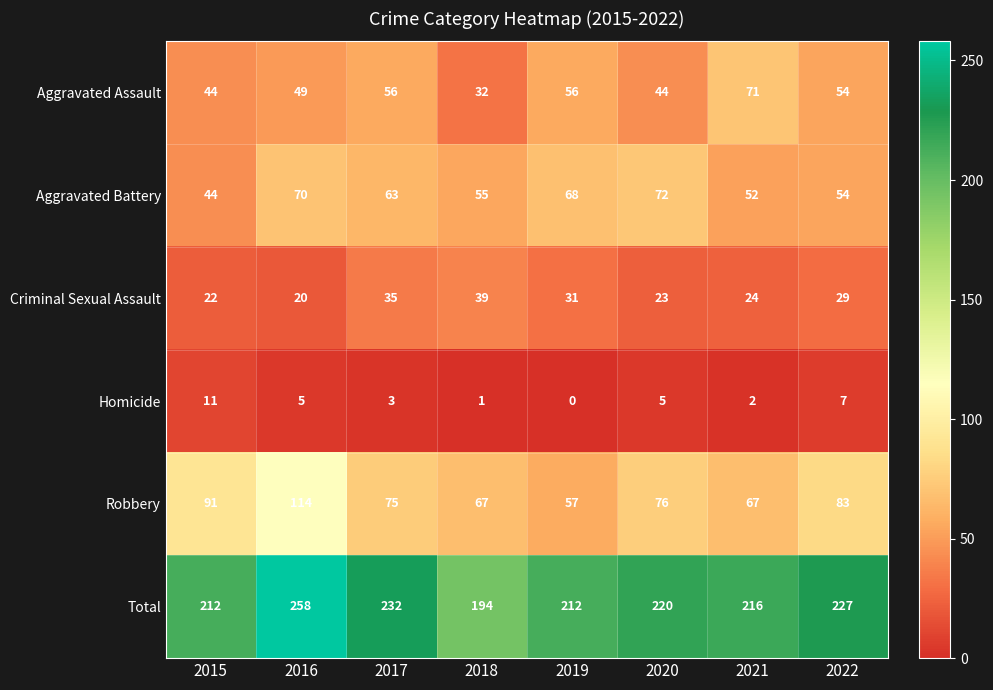

At which label does Robbery reach its peak?

2016